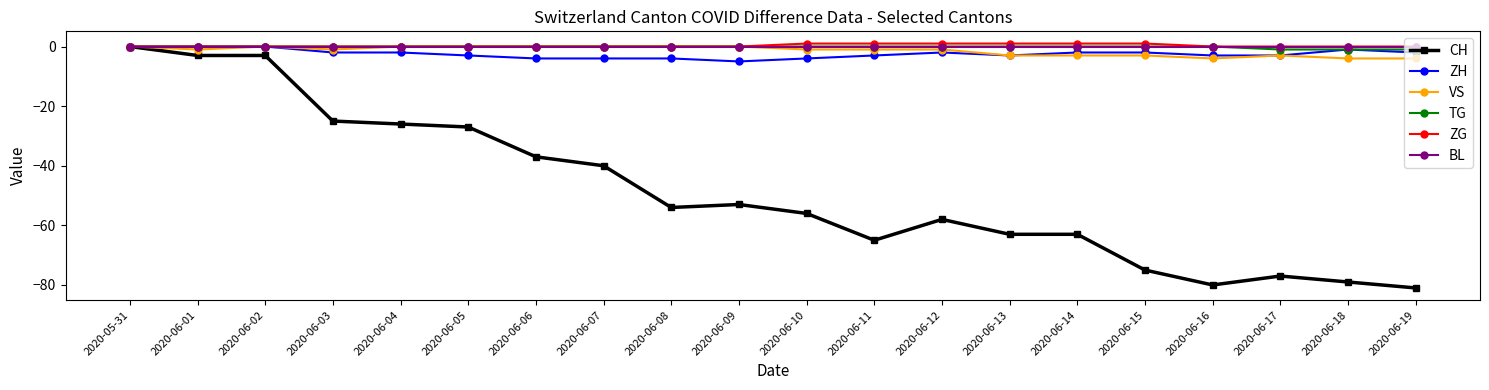

What is the label of the 20th point from the left?

2020-06-19